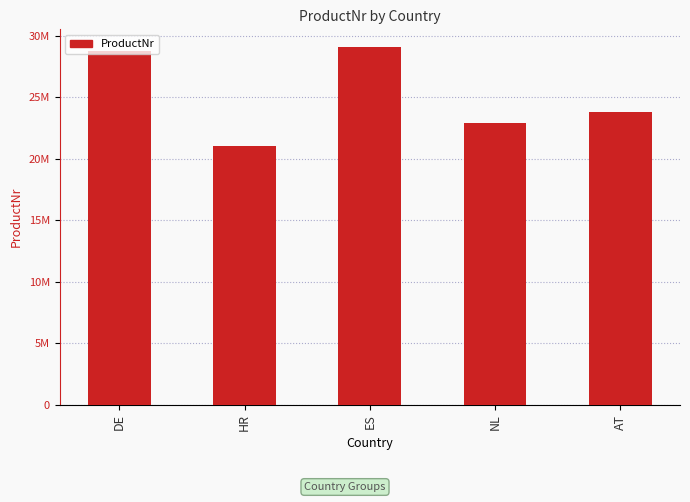

Reading right to left, transcribe all the data shown in this chart.

AT=23841093	NL=22908773	ES=29091920	HR=21021084	DE=28762162